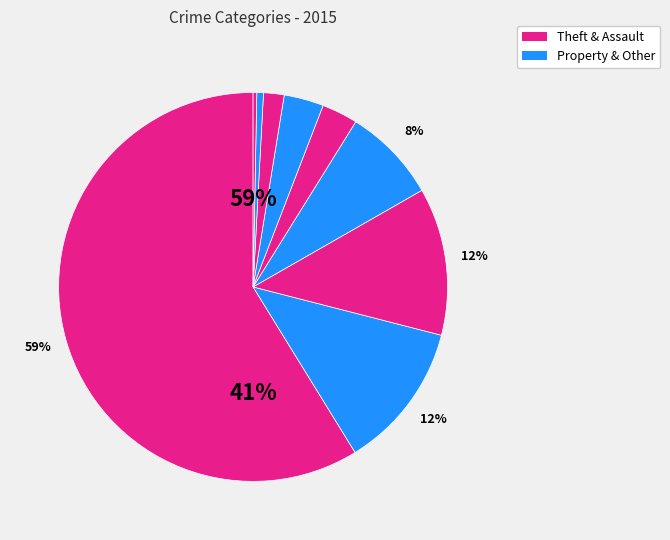

Which category accounts for the majority?

Theft